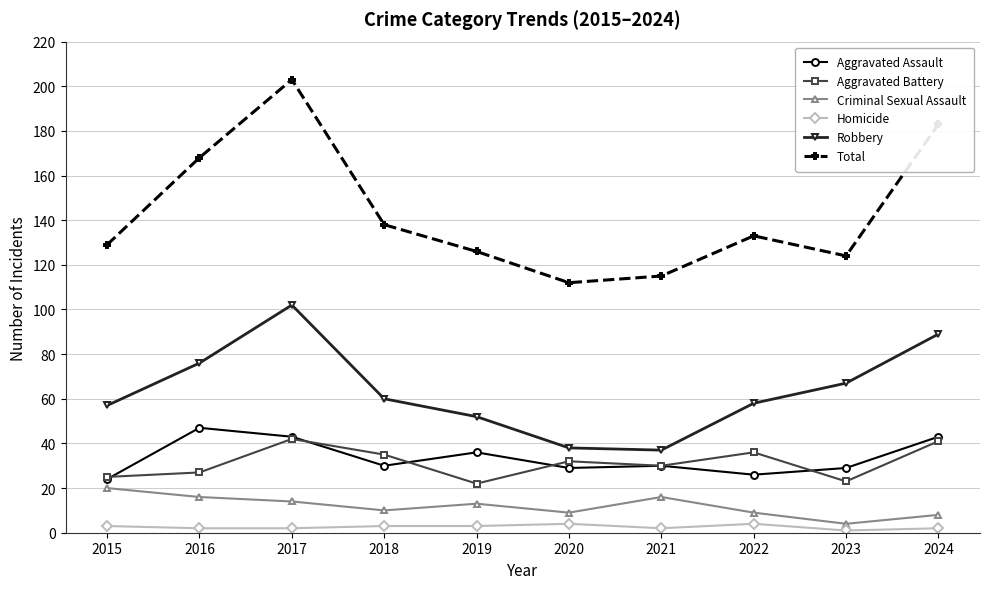

At how many categories does at least one series exceed 197?

1